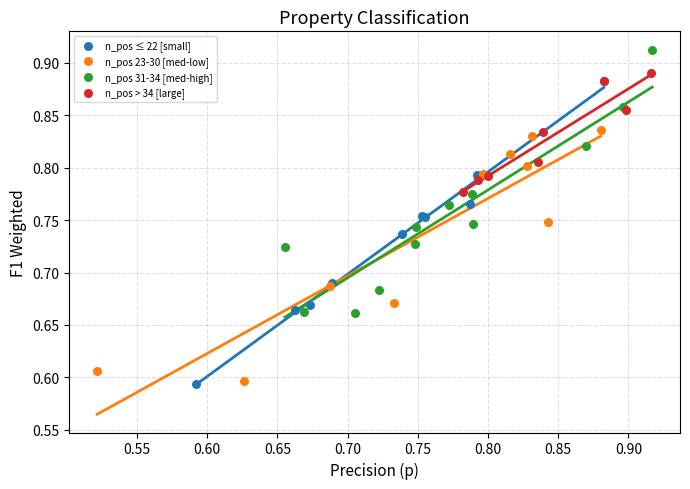

Which series reaches the maximum Y coordinate?

n_pos 31-34 [med-high]